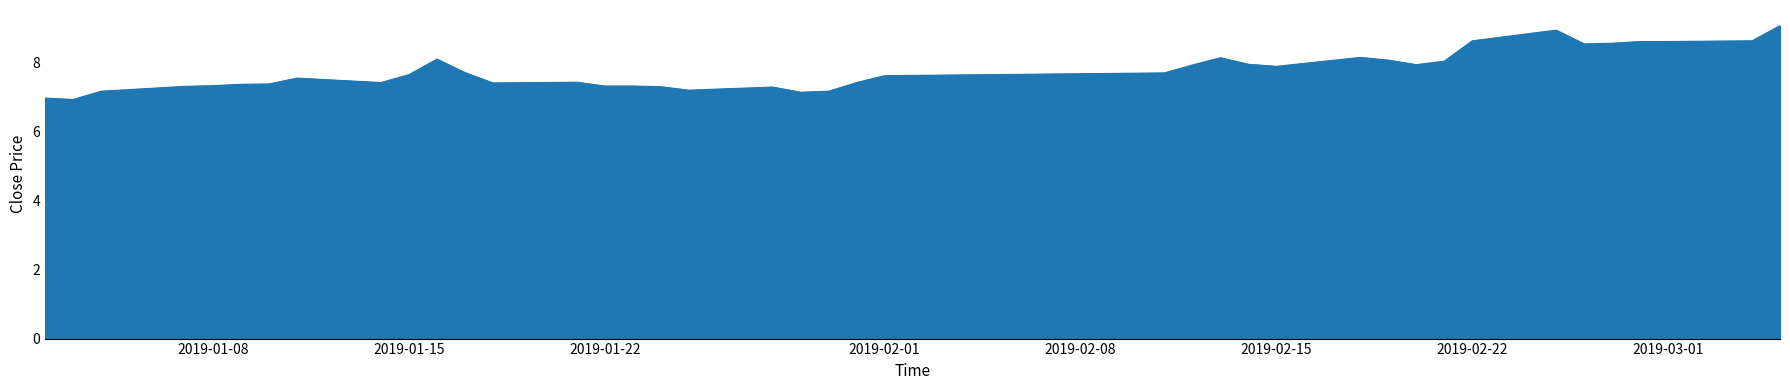

What is the maximum value shown in the chart?

9.1